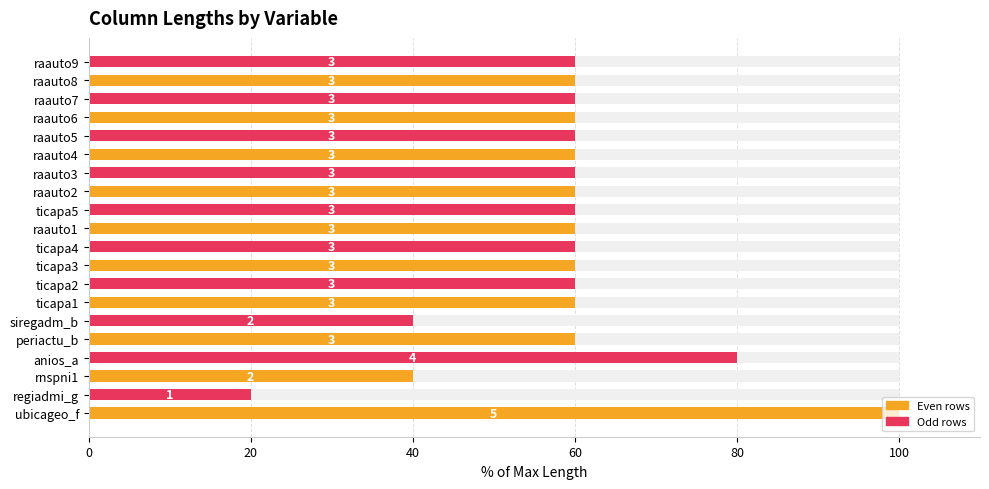

Count the number of values greater than 60.

2